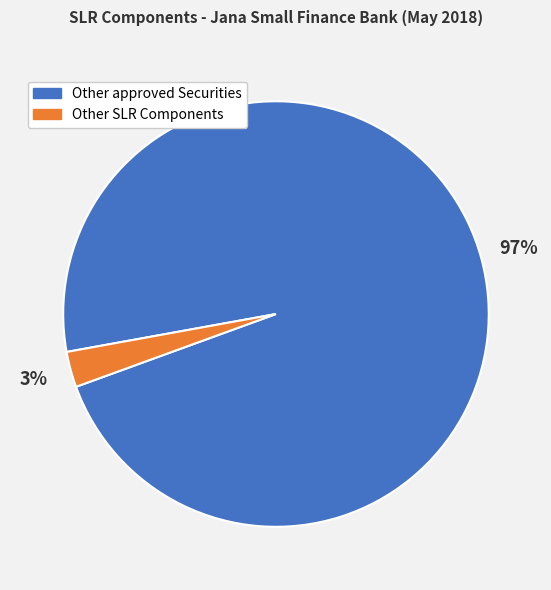

To the nearest percent, what is the average slice percentage?

50%